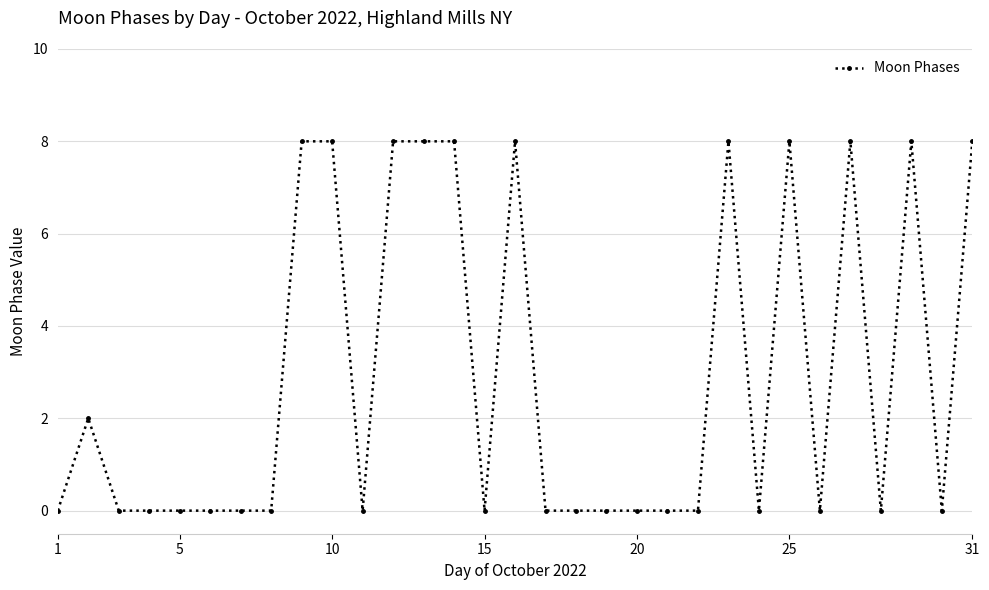

What is the value of the 27th point from the left?

8